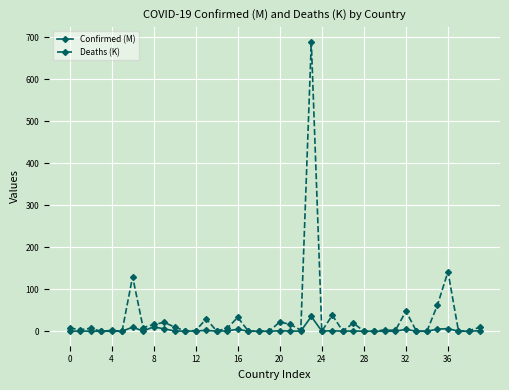

Which series has the largest total across all categories?

Deaths (K)